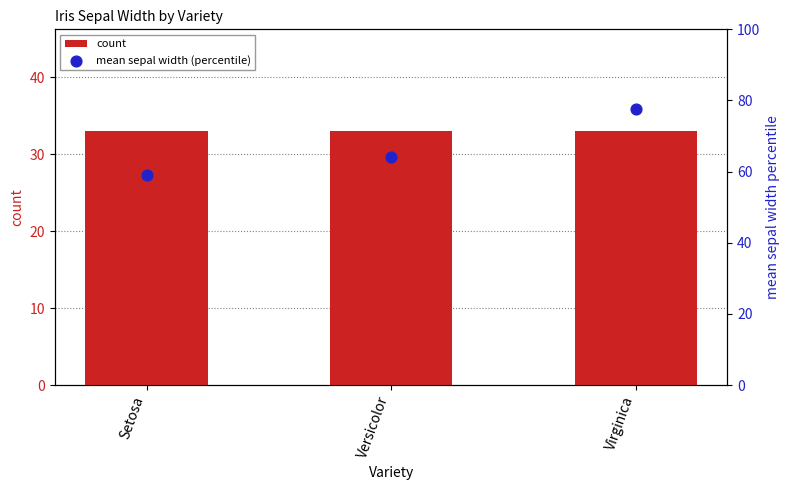

At which category is the sum across all series the highest?

Virginica